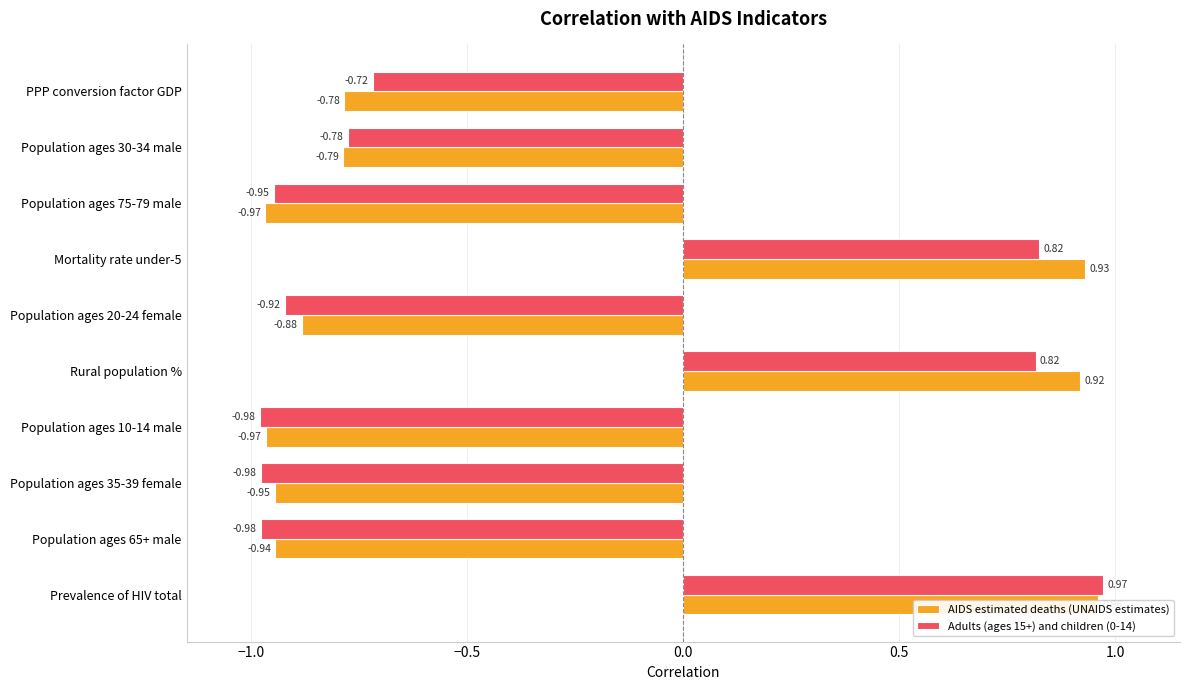

Which series has the largest range (max minus min)?

Adults (ages 15+) and children (0-14)